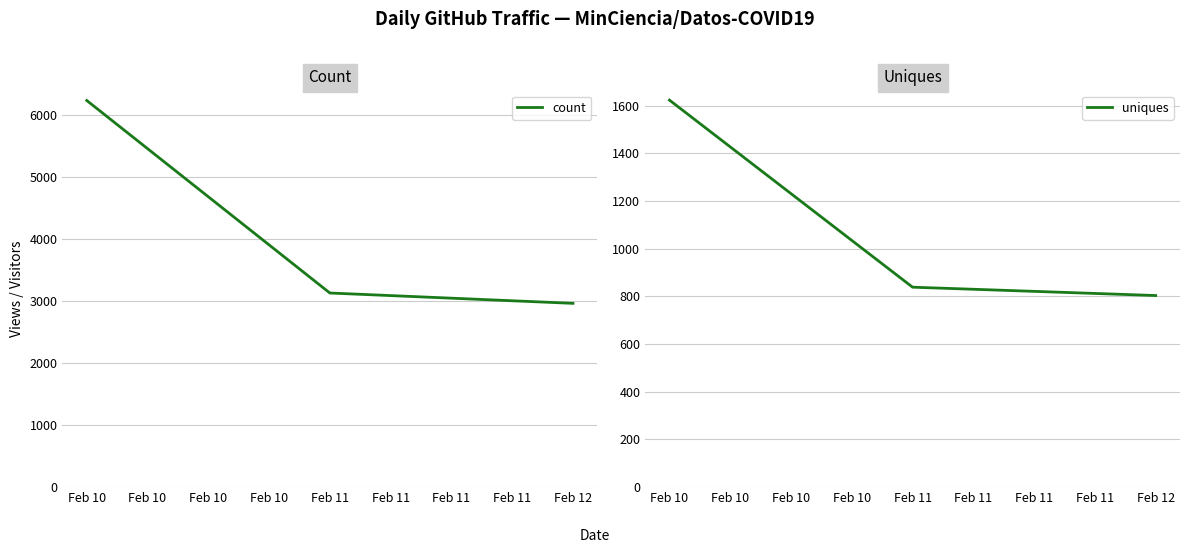

What is the maximum value shown in the chart?

6242